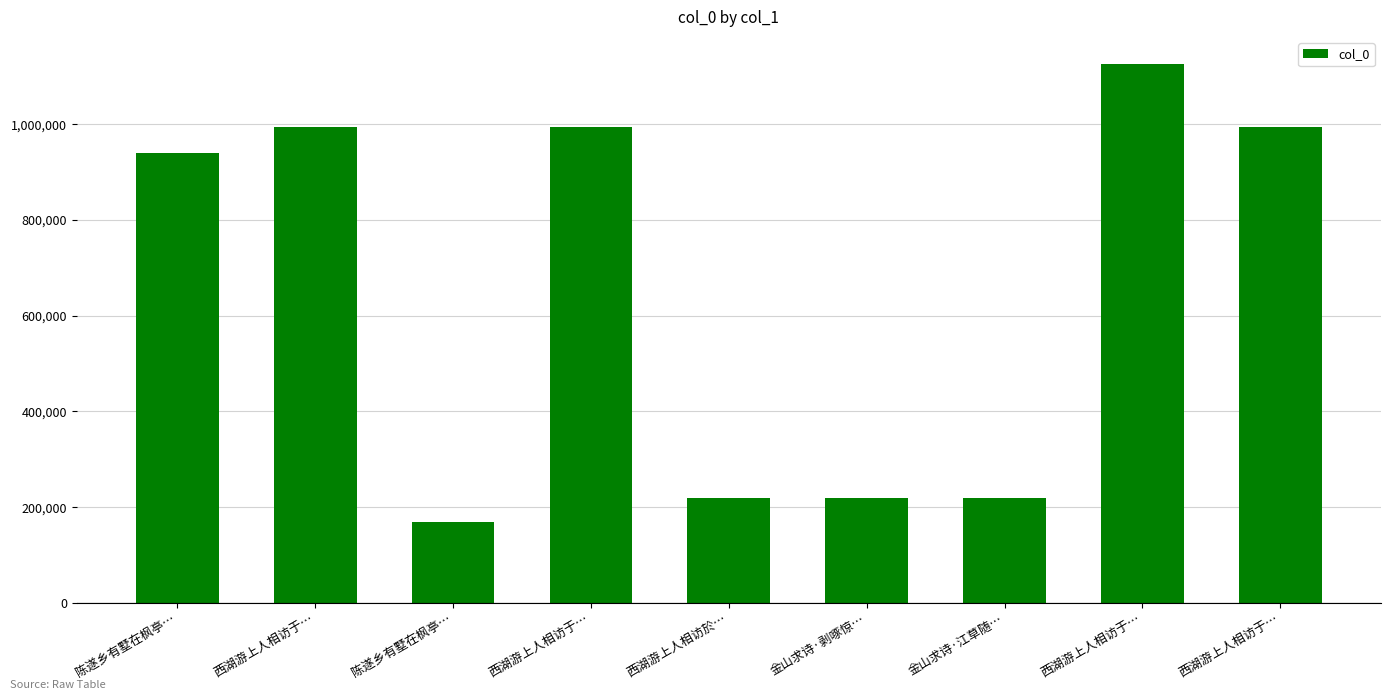

What is the value of the 7th bar from the left?

219356